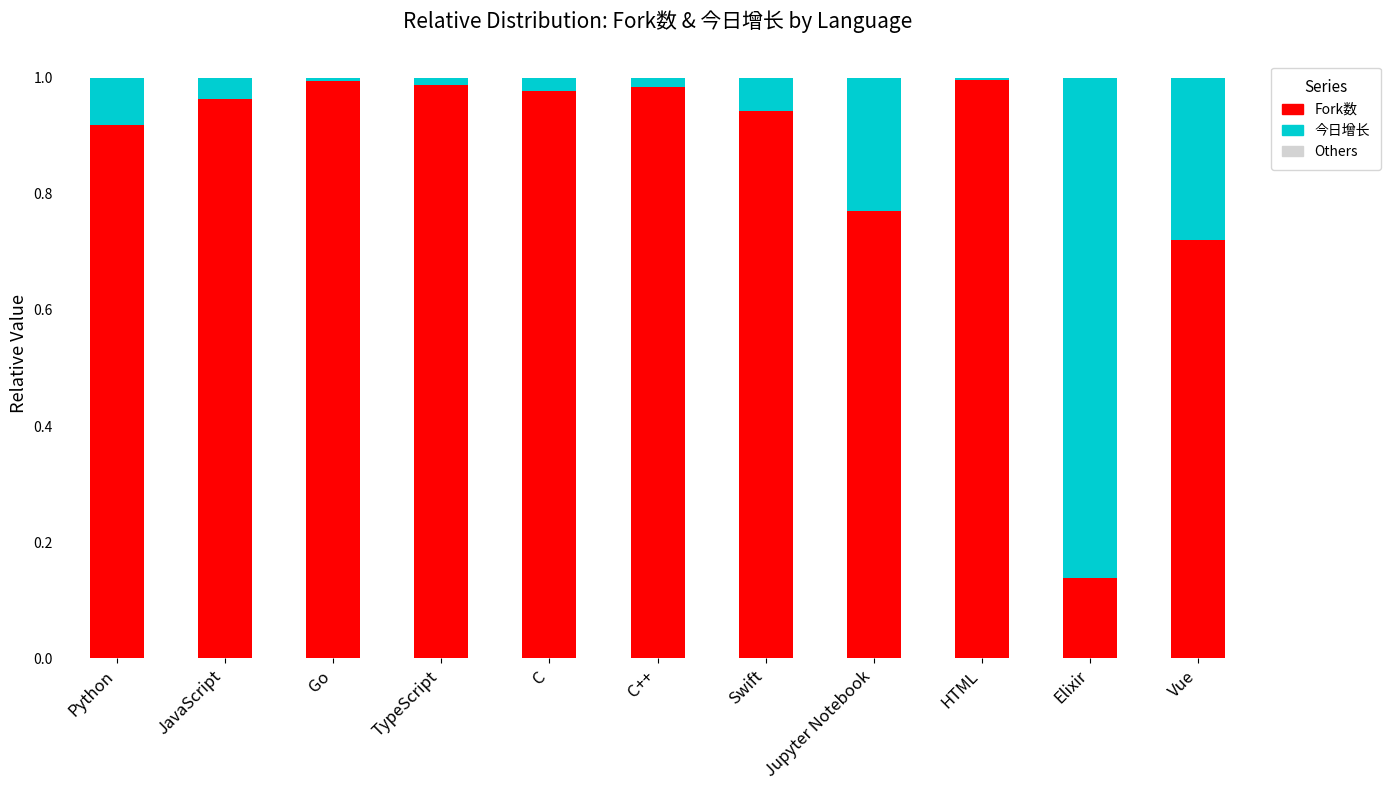

Is it true that Fork数 equals 1.0 at C?

True